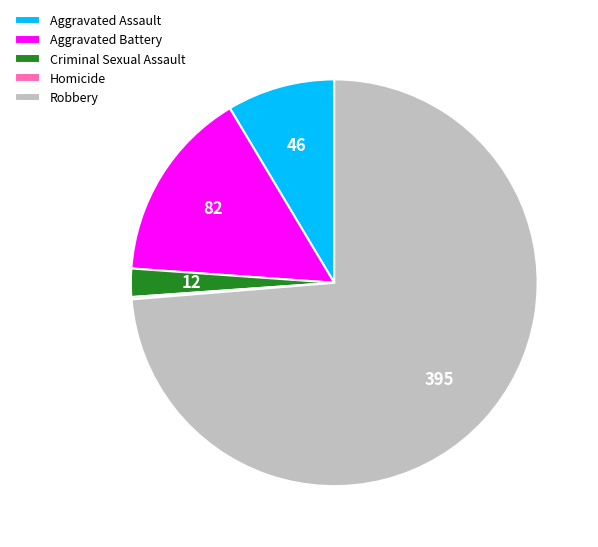

Is the sum of Criminal Sexual Assault and Aggravated Battery greater than half?

No